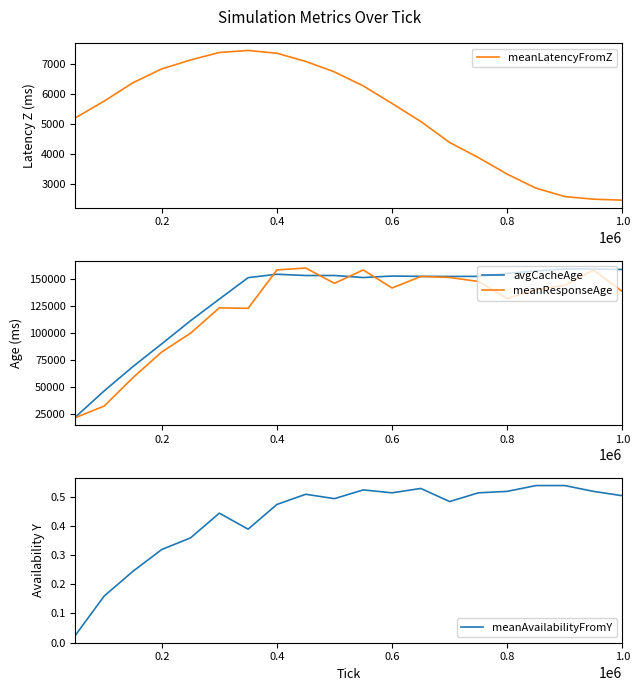

Which series has the largest range (max minus min)?

meanResponseAge